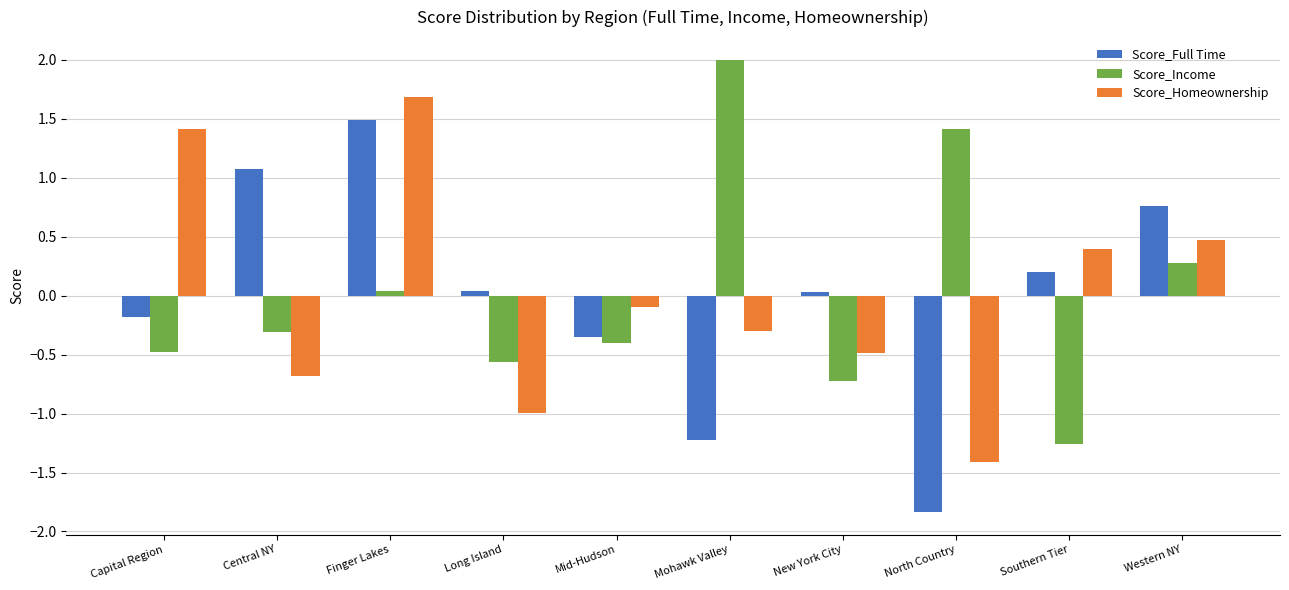

Rank the series at Long Island from lowest to highest value.

Score_Homeownership, Score_Income, Score_Full Time